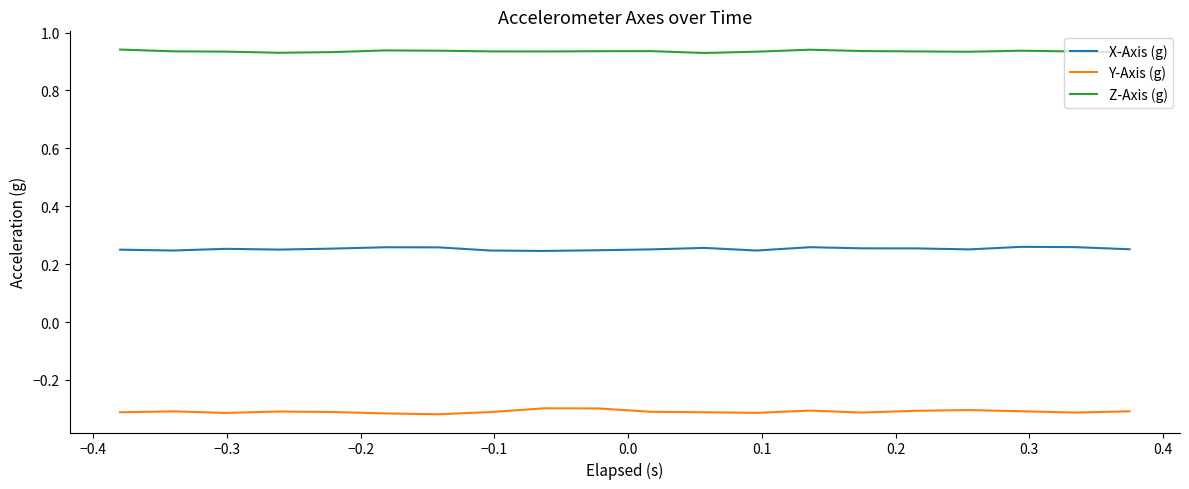

List the series in order of their peak value, lowest first.

Y-Axis (g), X-Axis (g), Z-Axis (g)